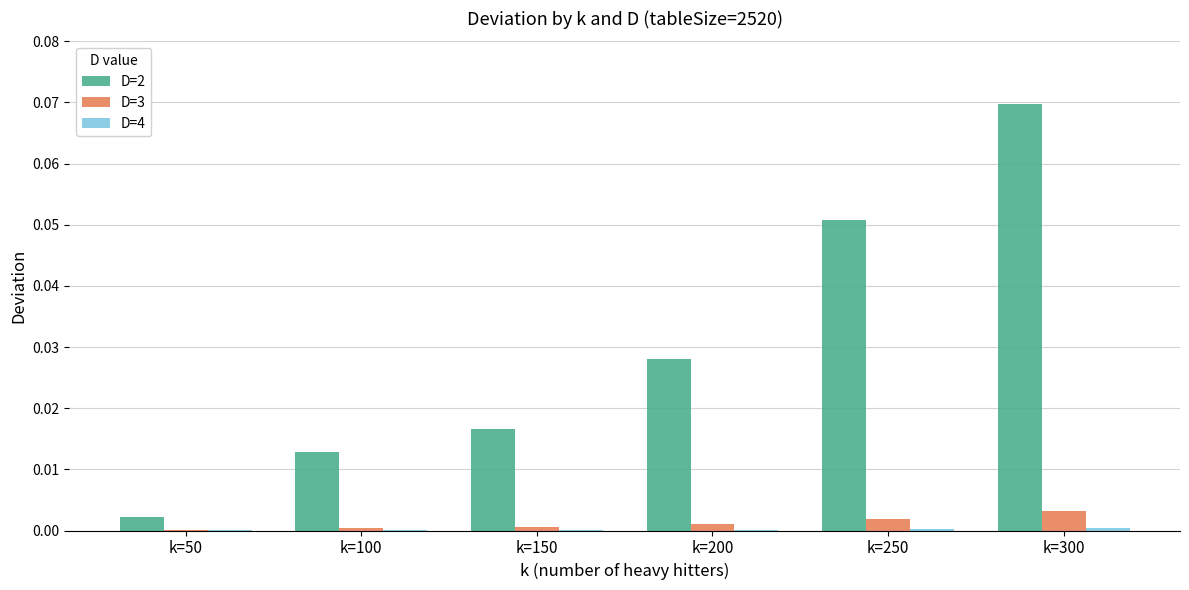

Is it true that D=2 equals 0.0 at k=200?

True